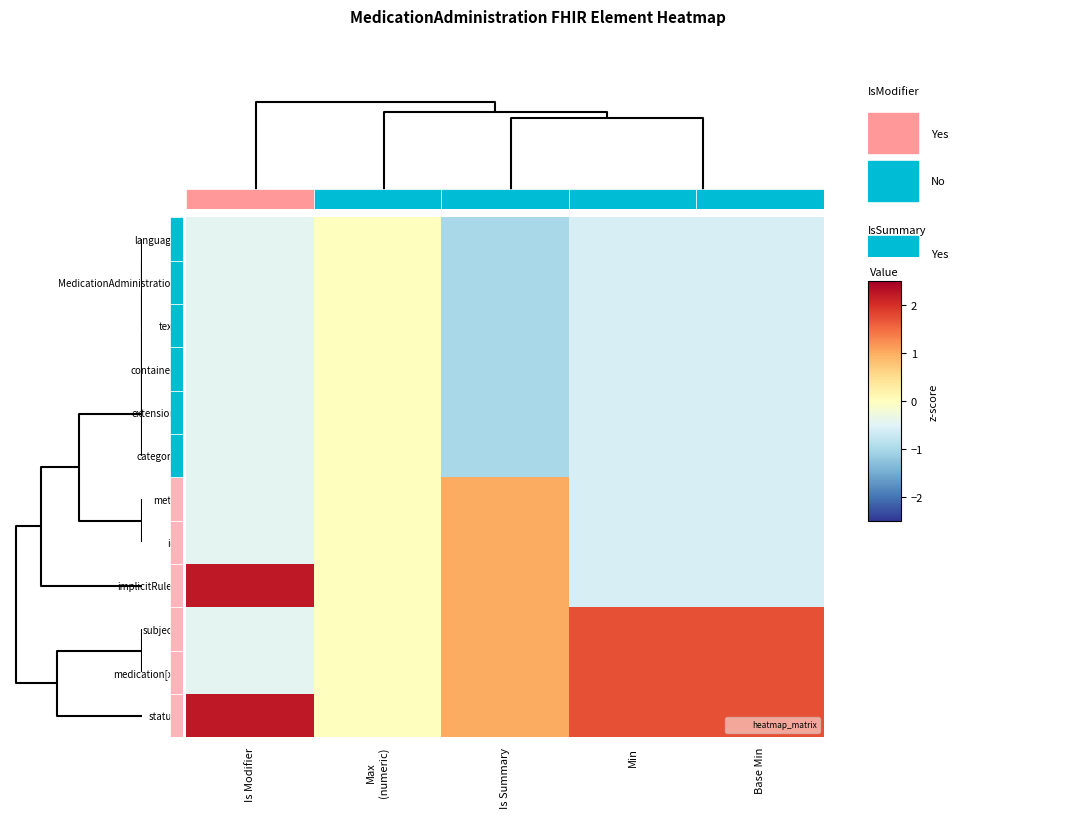

Rank the series by their maximum value, from highest to lowest.

status, implicitRules, medication[x], subject, id, meta, category, extension, contained, text, MedicationAdministration, language